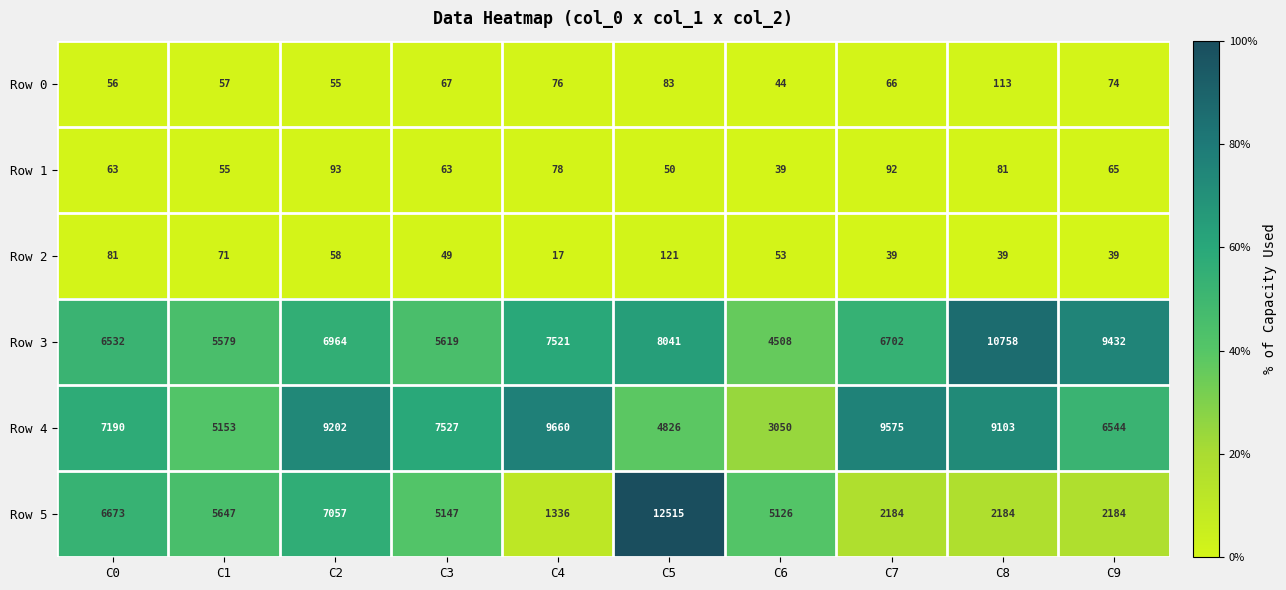

At which category is the sum across all series the highest?

C5